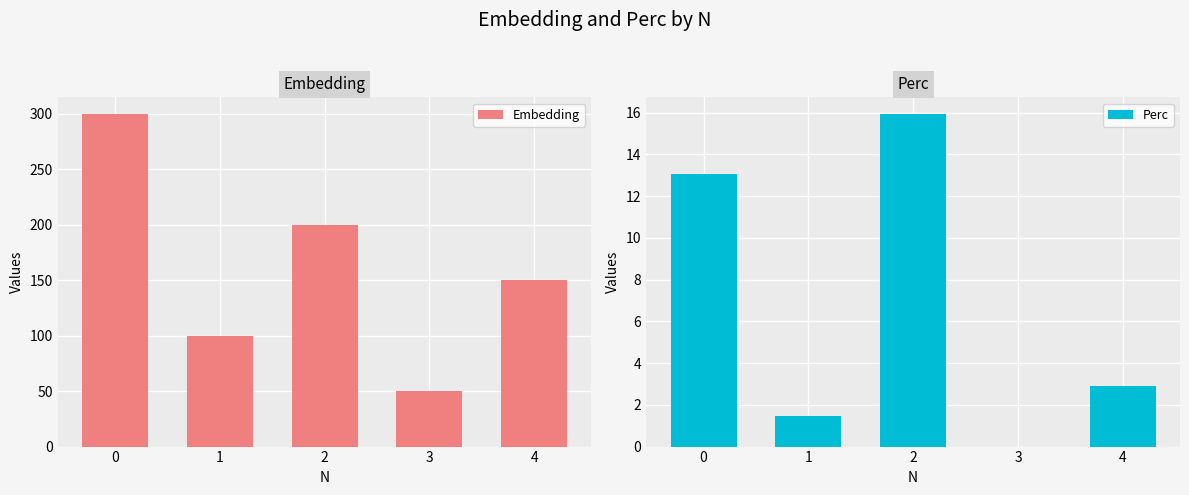

How many bars are there in total?

10